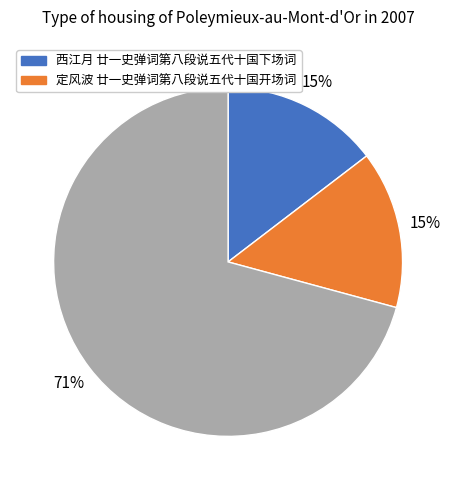

Does any single category account for the majority?

Yes